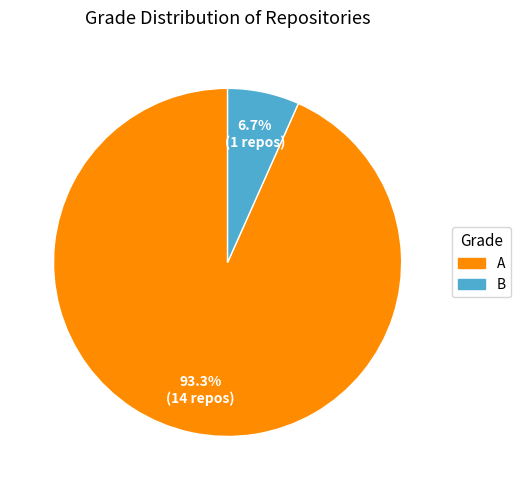

To the nearest percent, what is the combined percentage of B and A?

100%